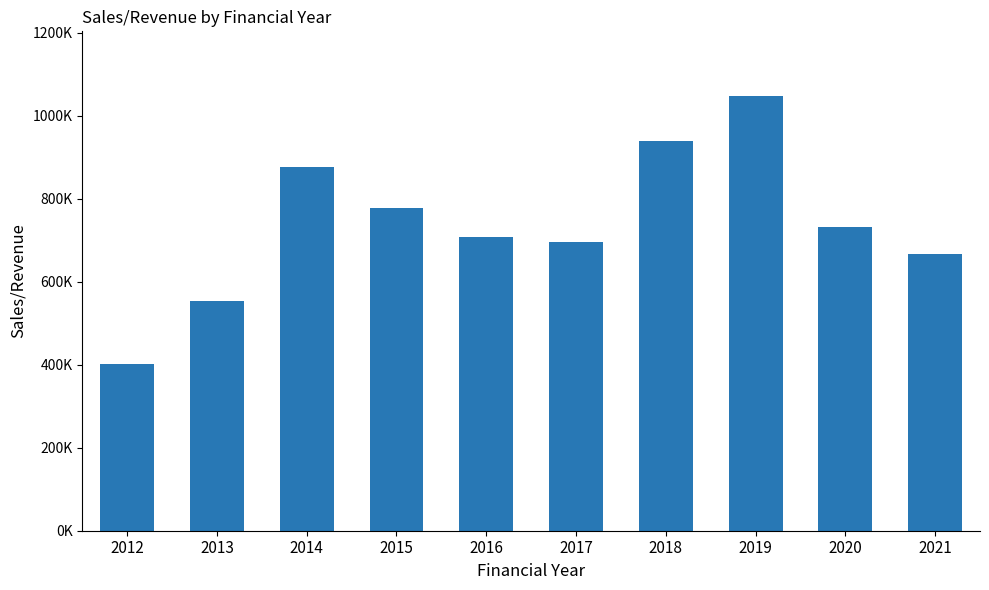

Rank the categories by value from lowest to highest.

2012, 2013, 2021, 2017, 2016, 2020, 2015, 2014, 2018, 2019